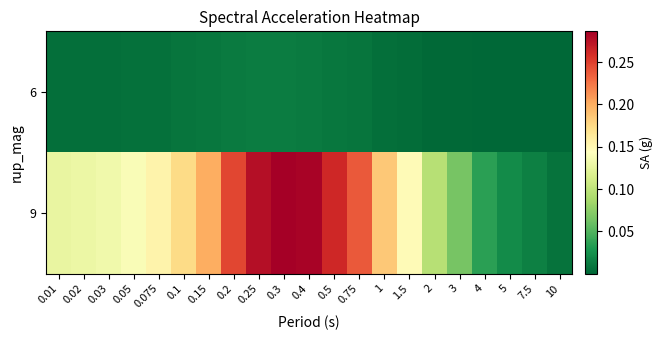

What is the difference between the highest and lowest values at 3?

0.1